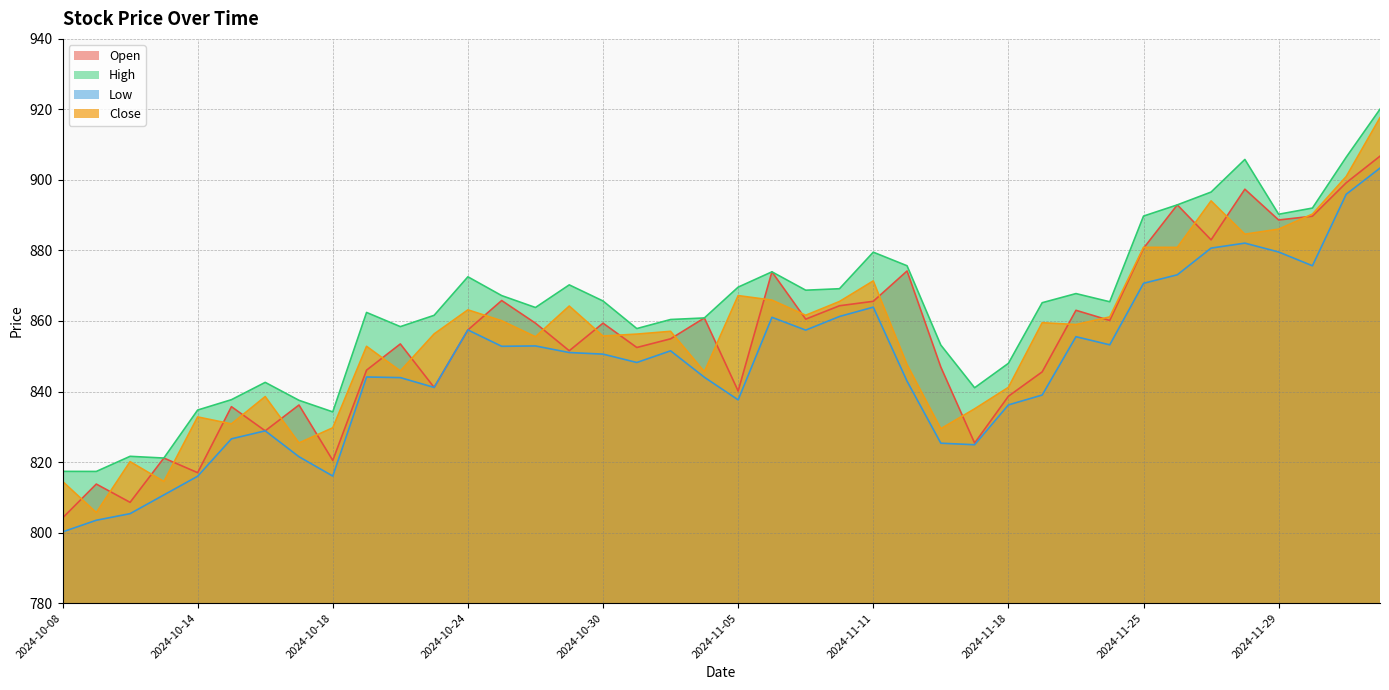

What is the total value across all series at 2024-11-13?

3354.9